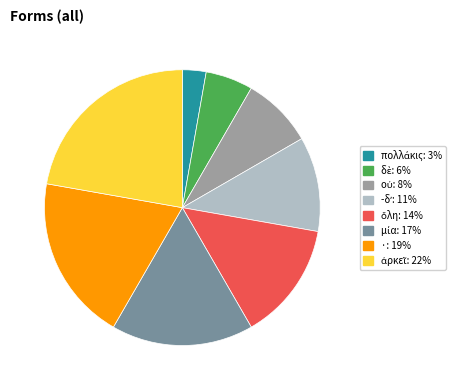

Is it true that · is 7% of the pie?

False